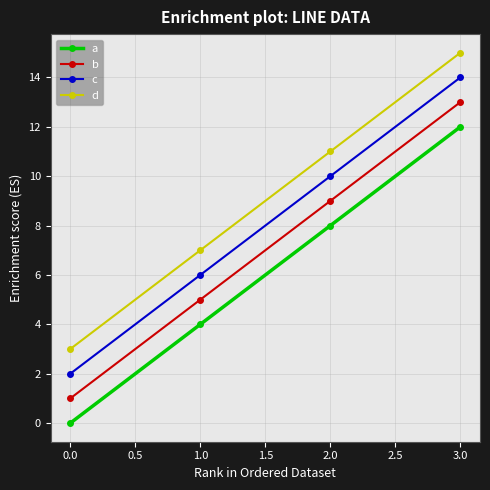

What is the label of the 2nd point from the left?

1.0